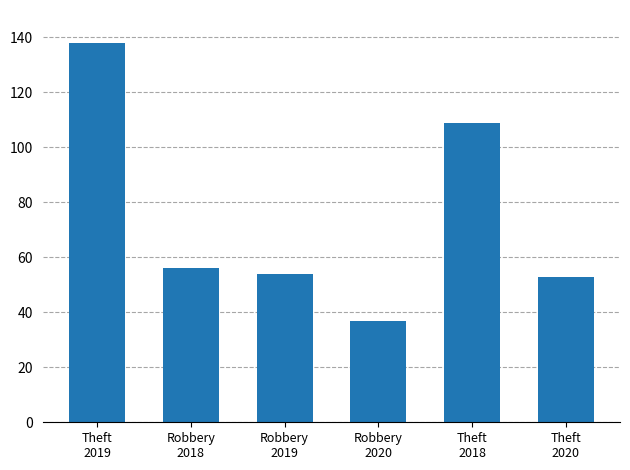

What is the value of the 6th bar from the left?

53